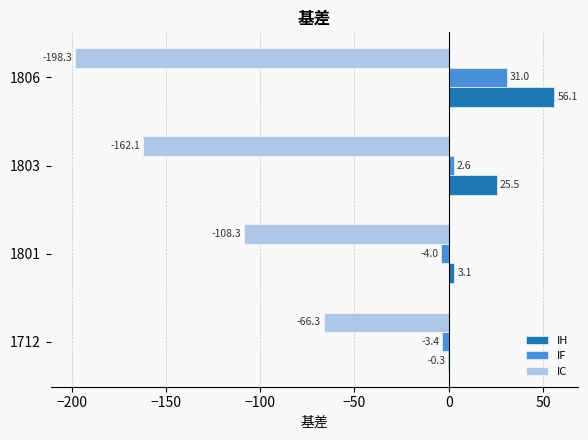

What is the greatest value displayed?

56.1